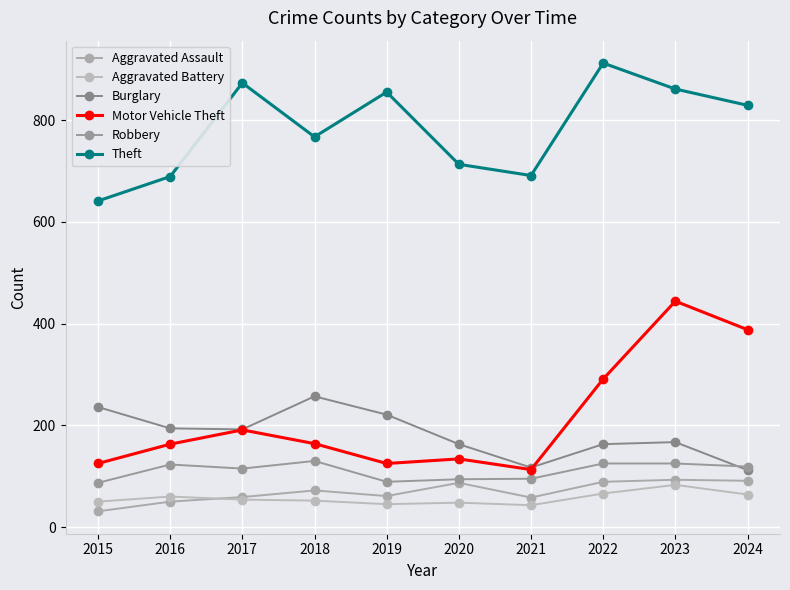

How many series are shown in this chart?

6